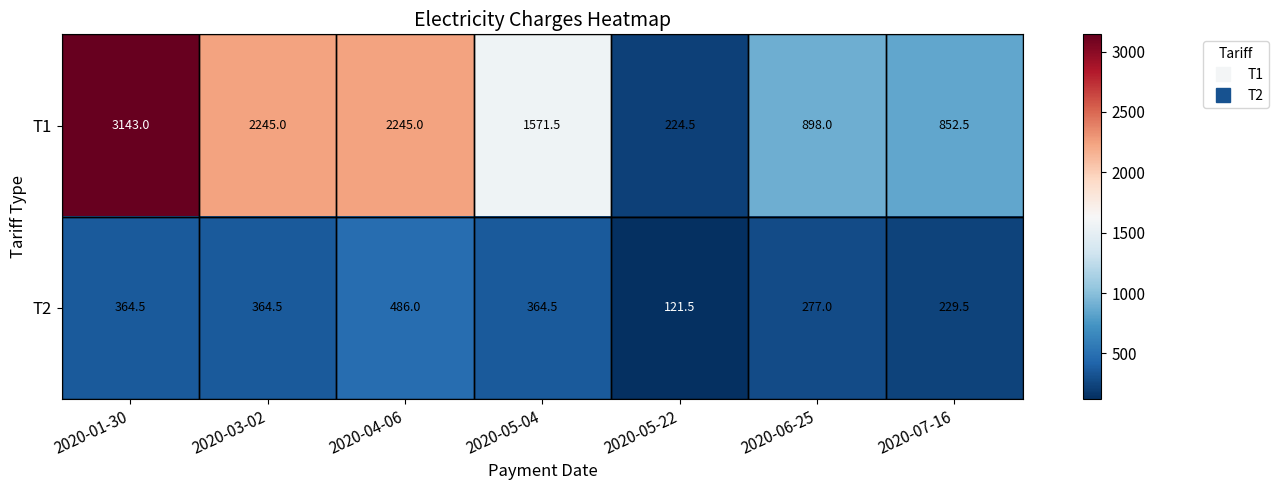

Between 2020-04-06 and 2020-05-04, which series saw the biggest shift?

T1